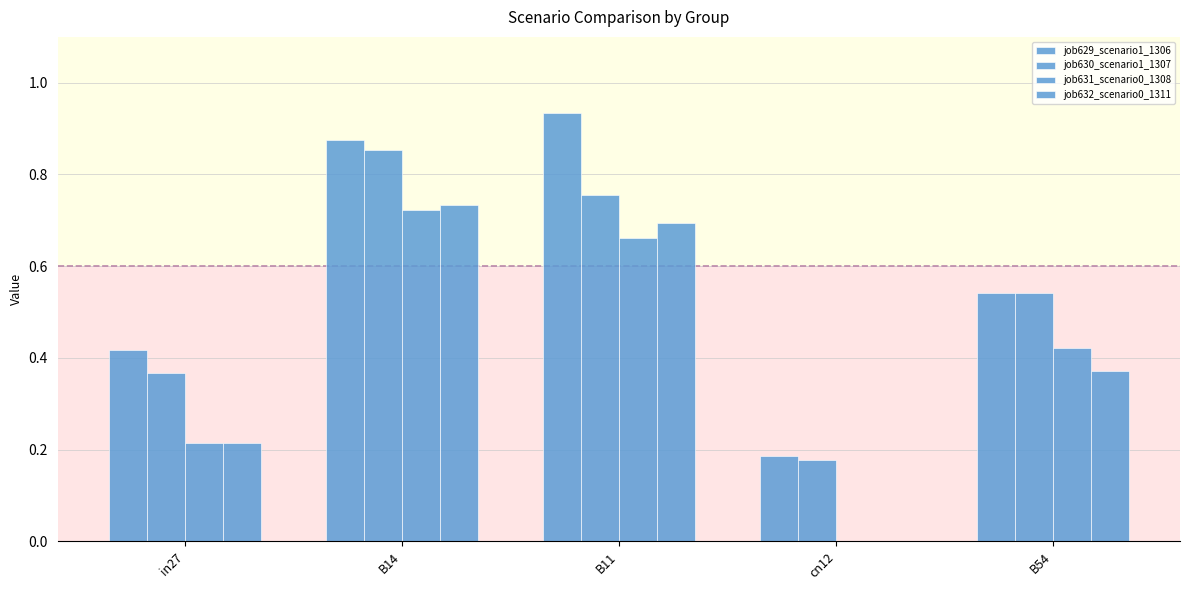

What is the sum of all job629_scenario1_1306 values?

3.0